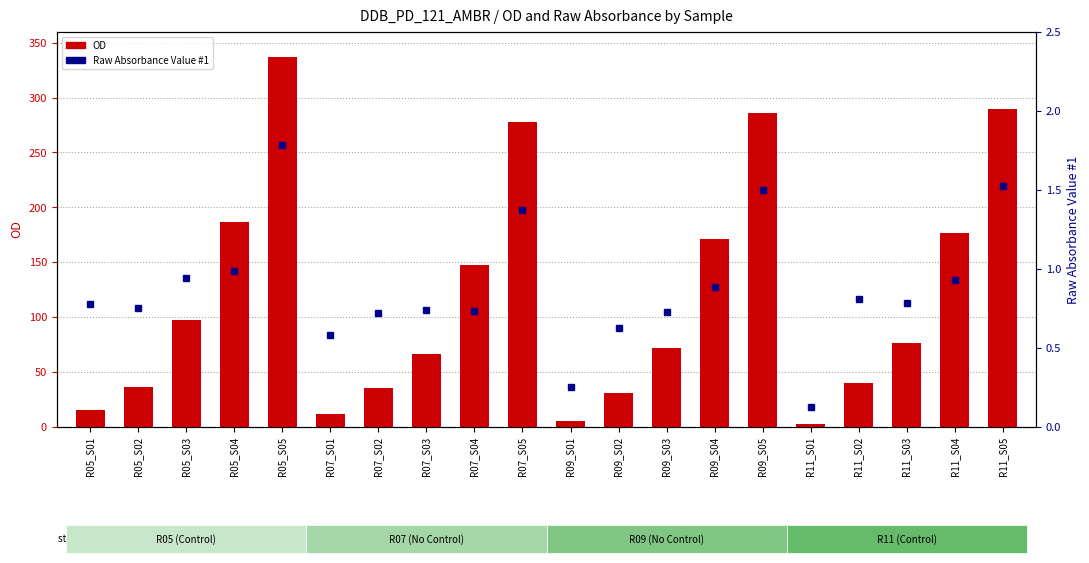

What is the difference between the maximum and minimum values in the Raw Absorbance Value #1 series?

1.7